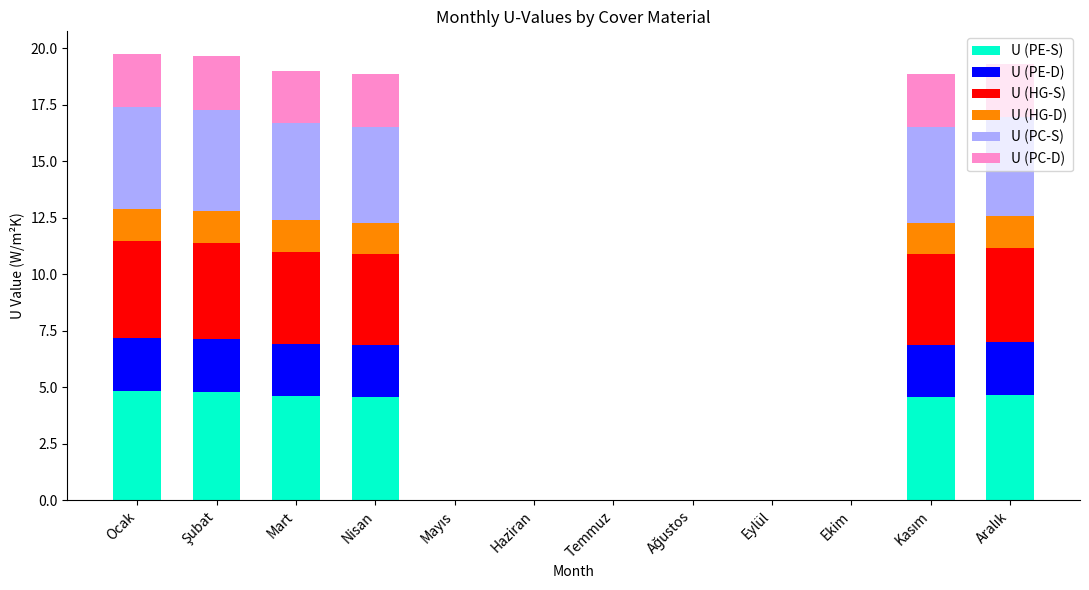

True or false: U (PE-S) has a value of -1.7 at Temmuz.

False